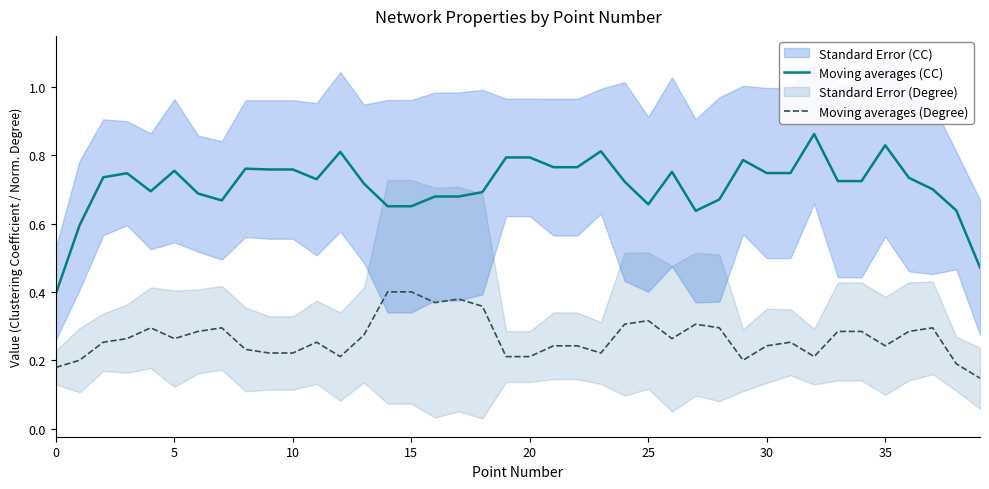

What is the difference between the second highest and second lowest values in the Moving averages (CC) series?

0.4